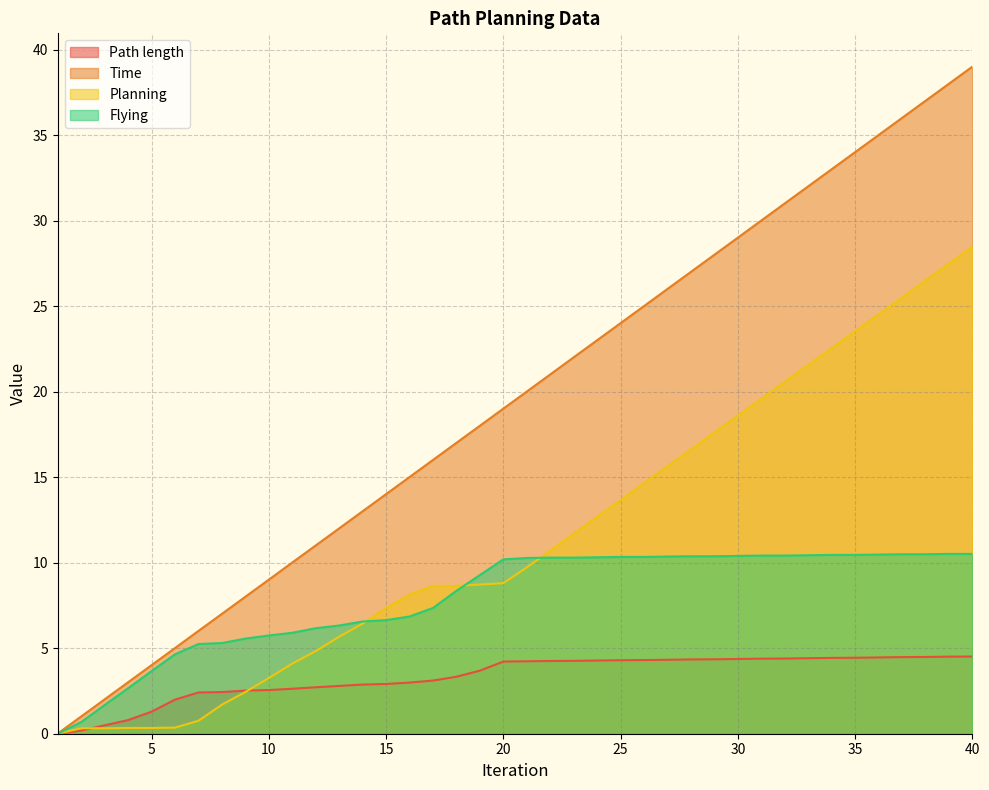

Which has a higher value, 35 or 15?

35